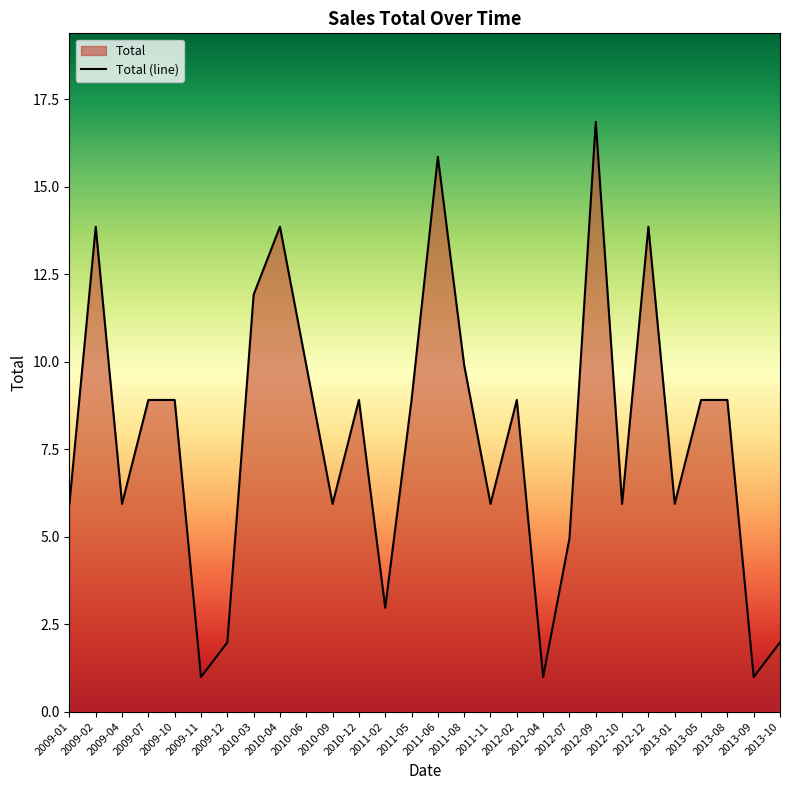

What is the label of the 18th point from the left?

2012-02